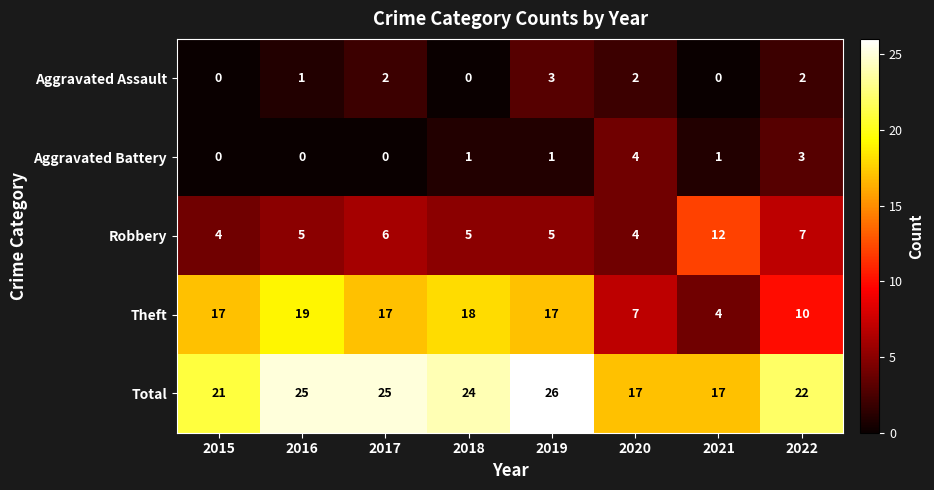

What is the sum of all Aggravated Assault values?

10